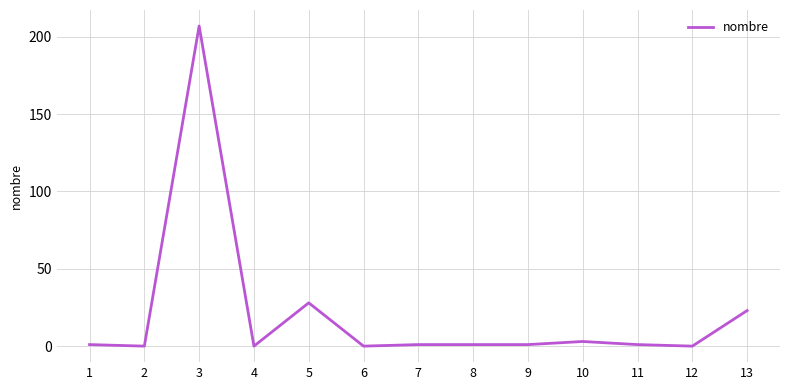

The value at 6 is 0. True or false?

True